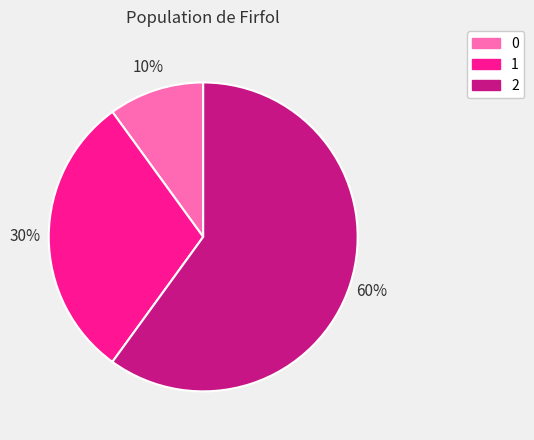

Does any single category account for the majority?

Yes